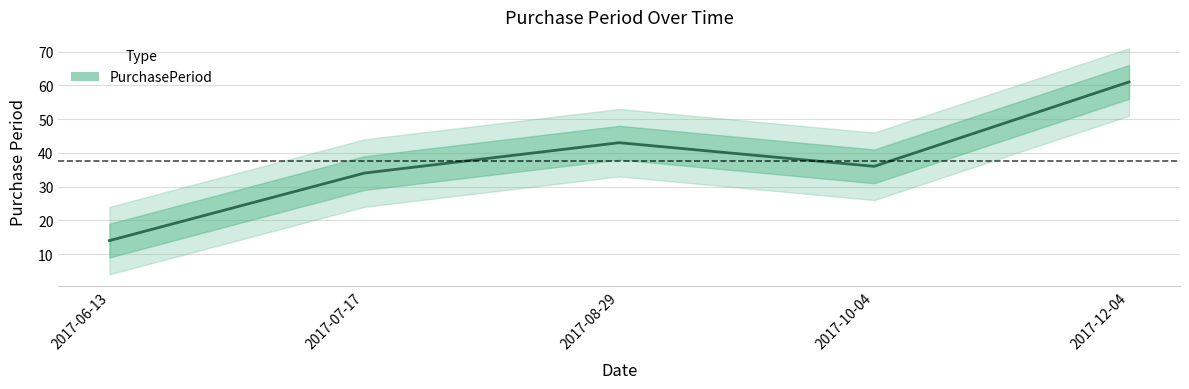

How many points are lower than both their immediate neighbors (excluding endpoints)?

1